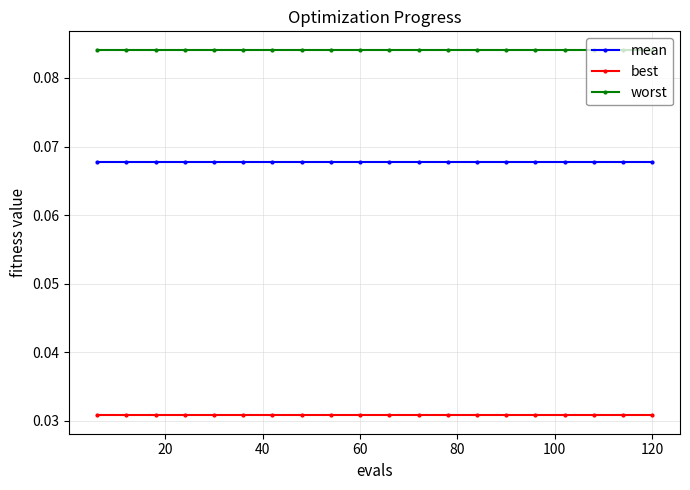

True or false: mean and worst cross at least once.

False